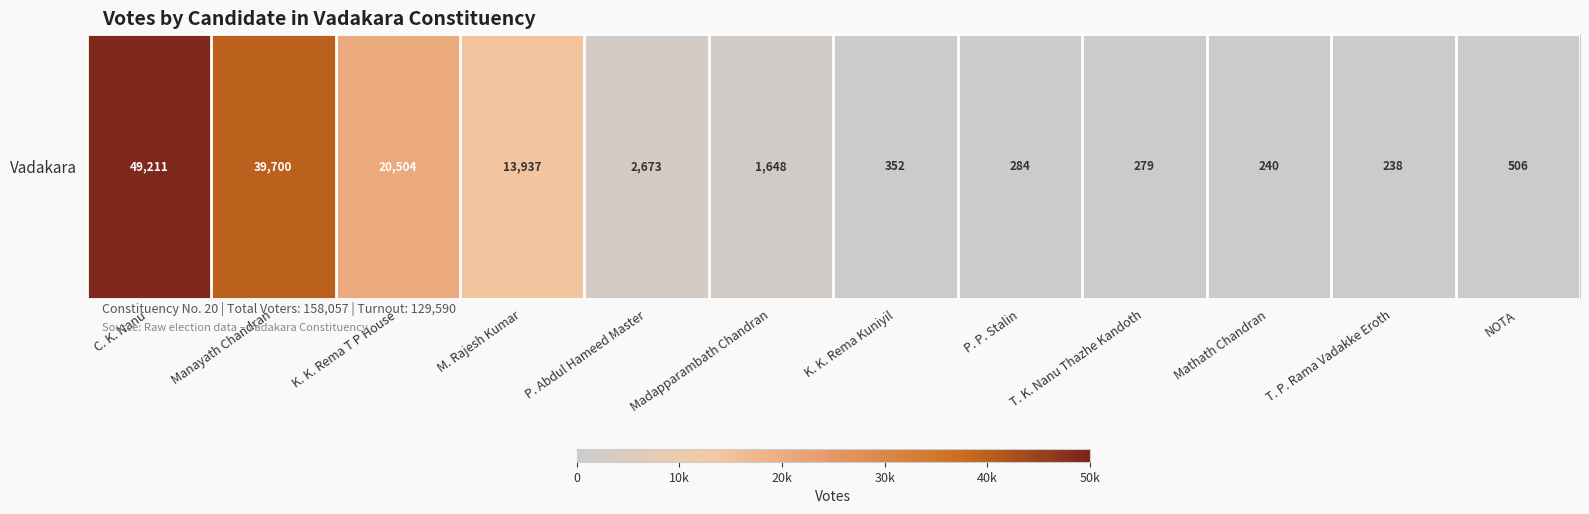

True or false: the data shows 86 at P. P. Stalin.

False